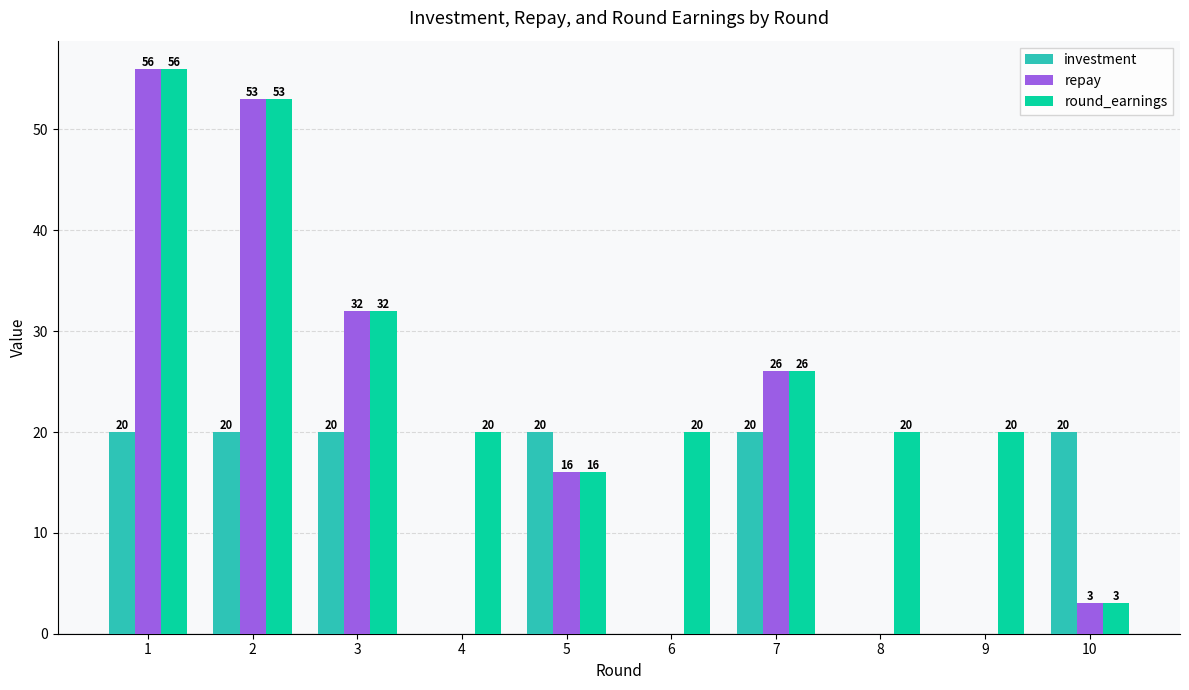

True or false: investment has a value of -12 at 9.

False